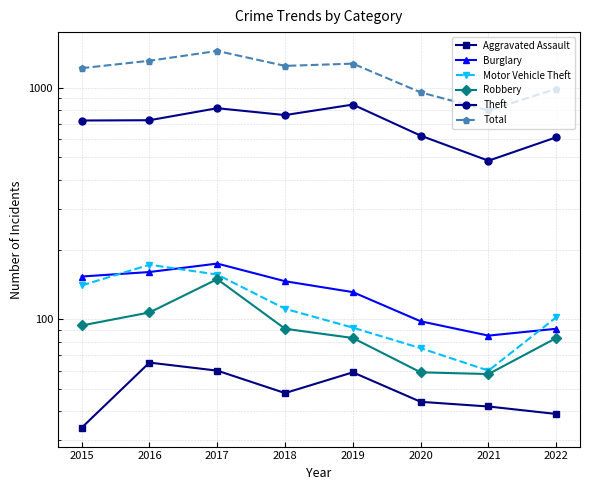

At which label does Total reach its peak?

2017